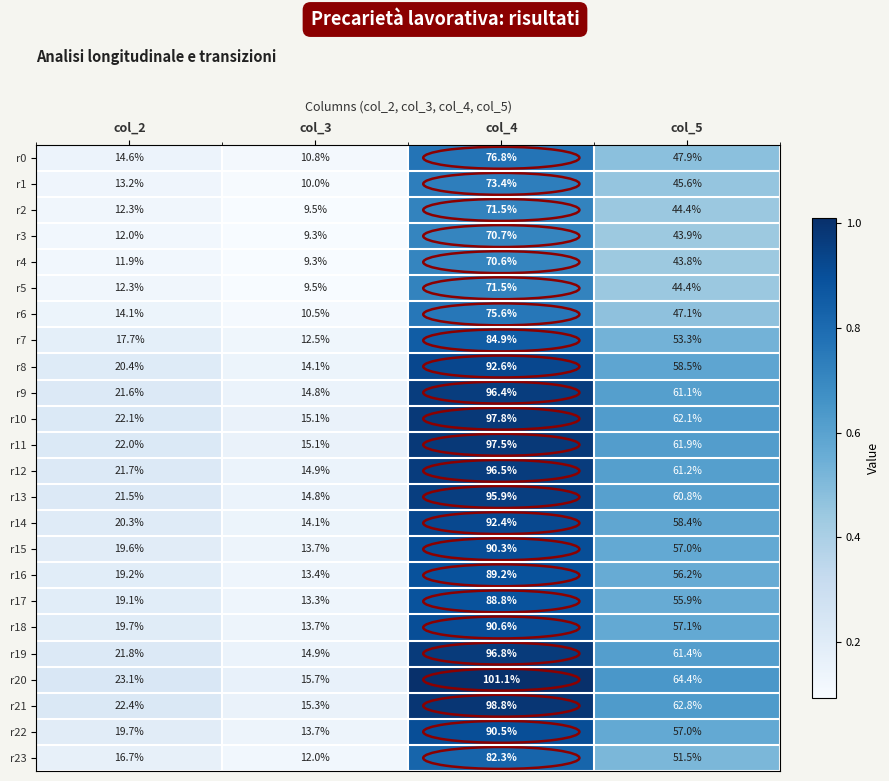

What is the approximate value of r7 at col_2?

17.7